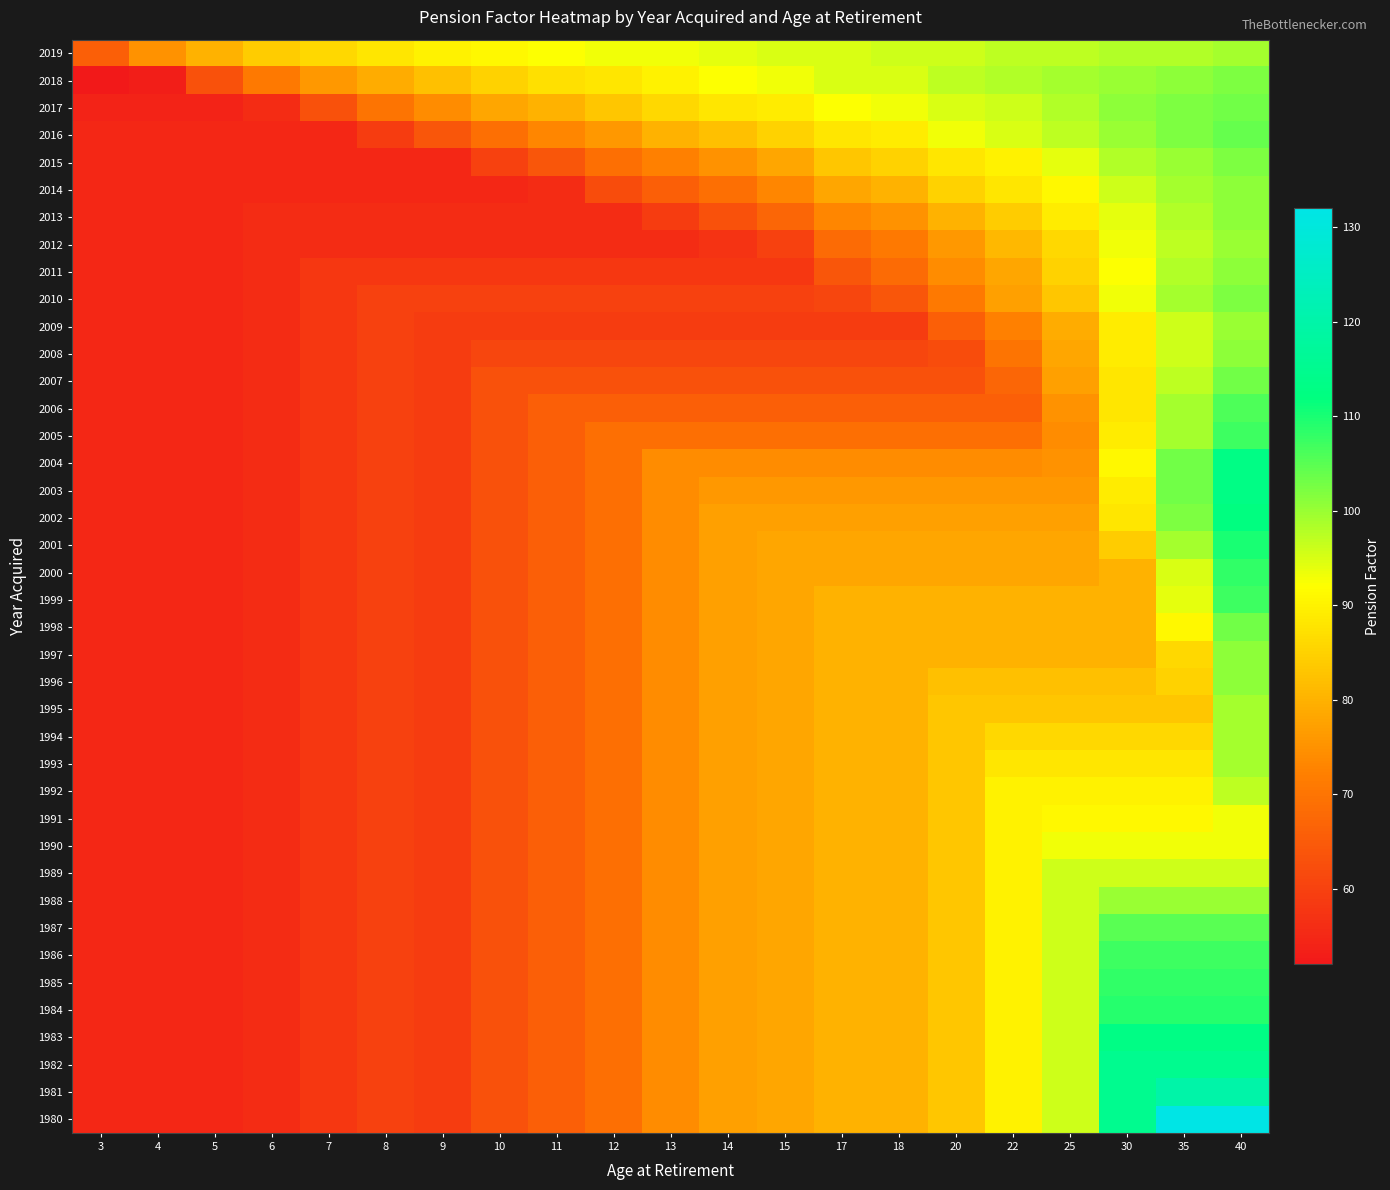

Which label corresponds to the largest value in the chart?

35